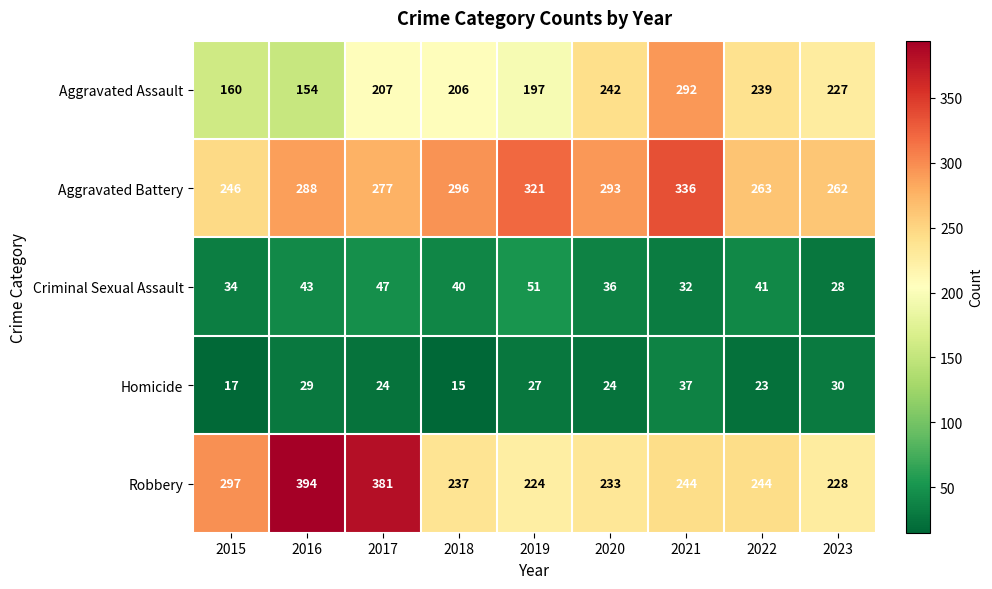

What value does the Aggravated Battery series have at 2017, to the nearest 5?

275